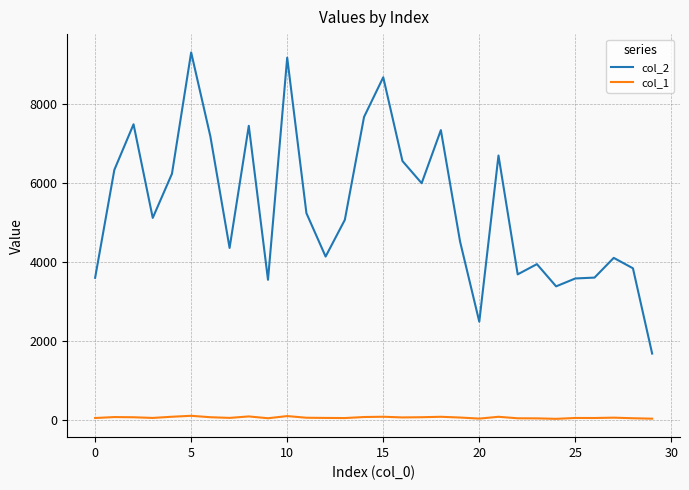

True or false: col_1 and col_2 intersect in this chart.

False